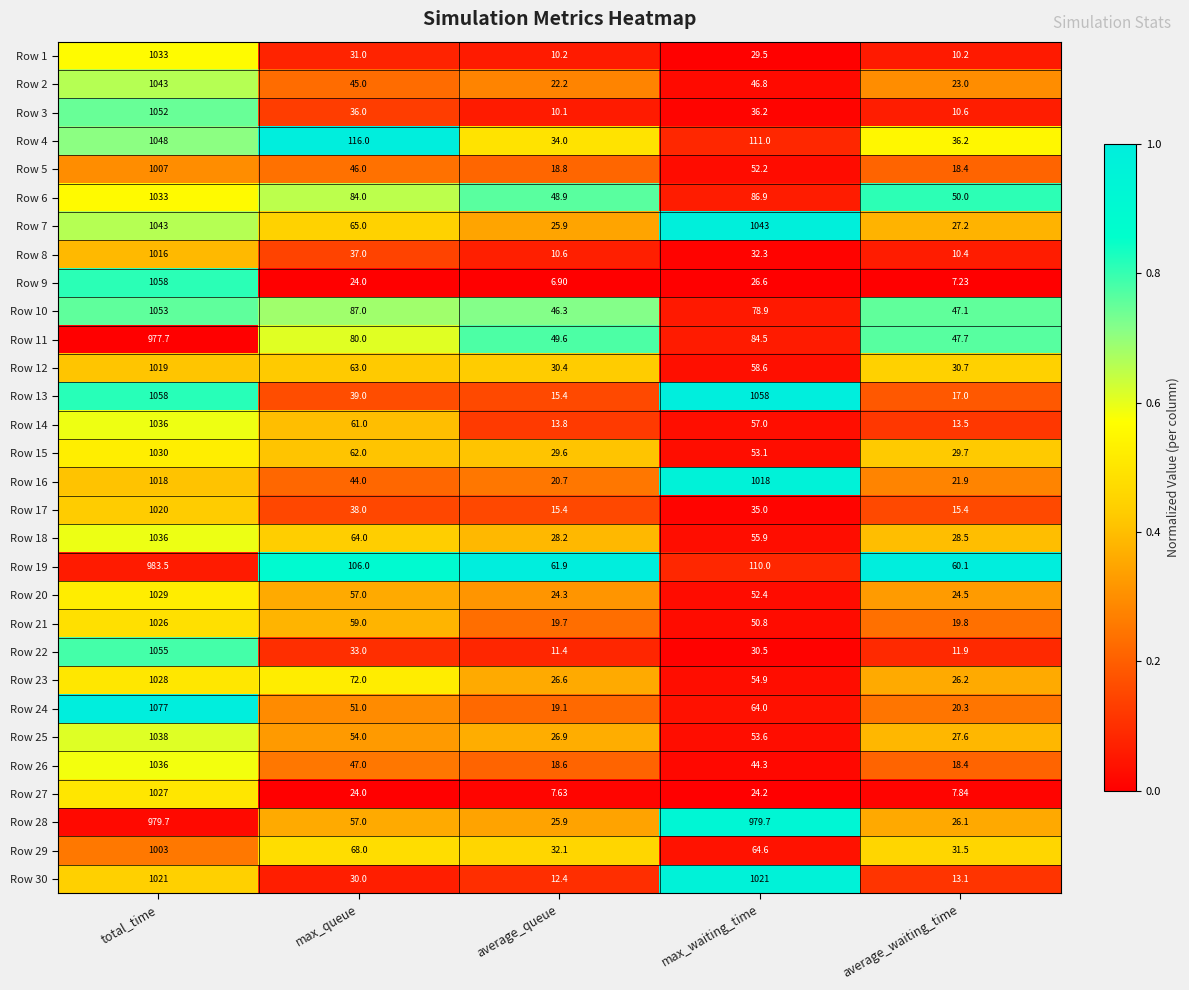

Which category has the highest value across all series?

total_time